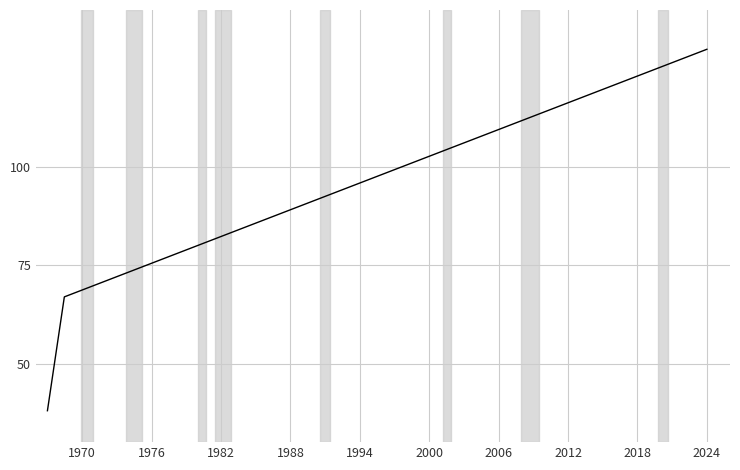

How many values exceed 98?

20